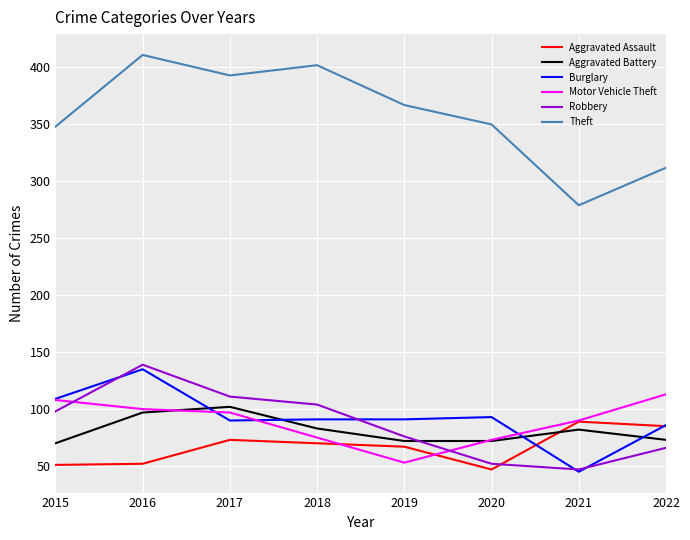

What are all the series names shown in the legend?

Aggravated Assault, Aggravated Battery, Burglary, Motor Vehicle Theft, Robbery, Theft